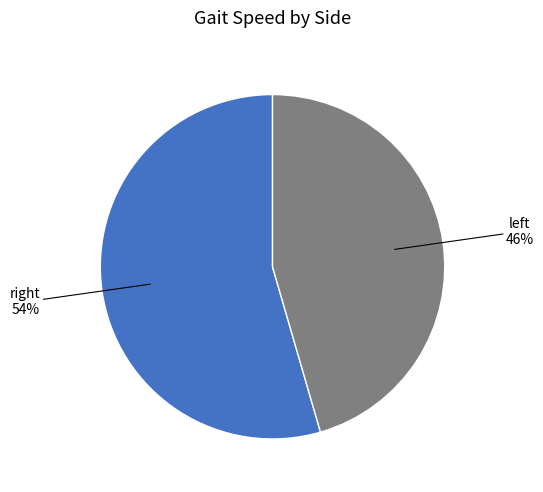

Does any single category account for the majority?

Yes